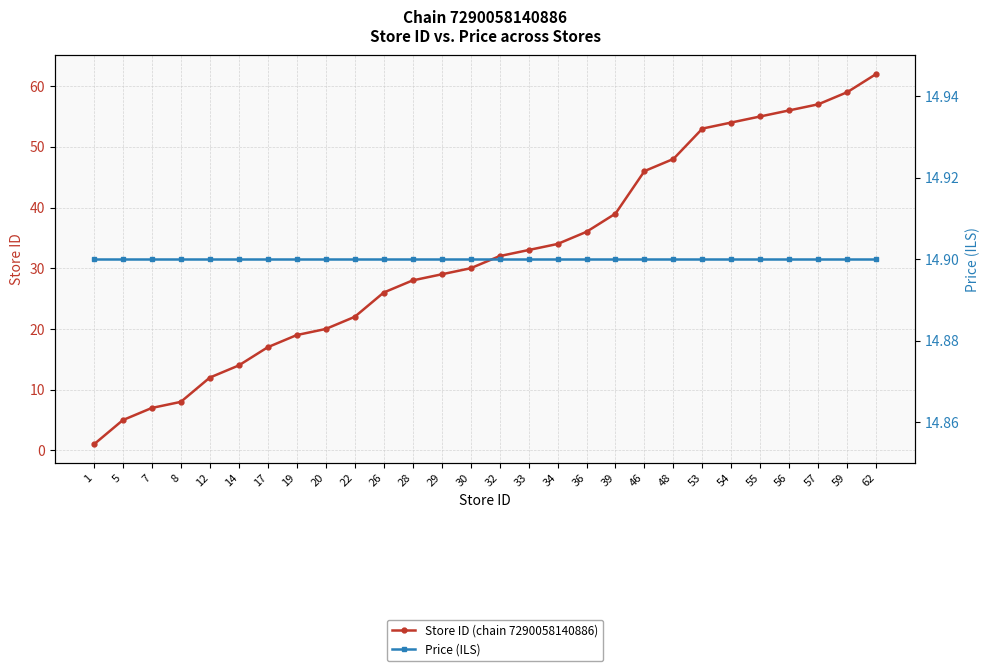

What is the difference between the Store ID (chain 7290058140886) values at 57 and 53?

4.0